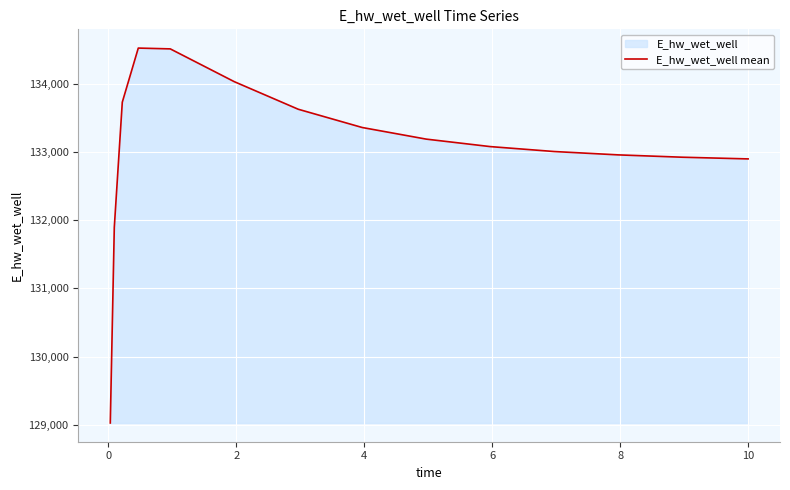

What is the difference between the maximum and minimum values?

5489.9